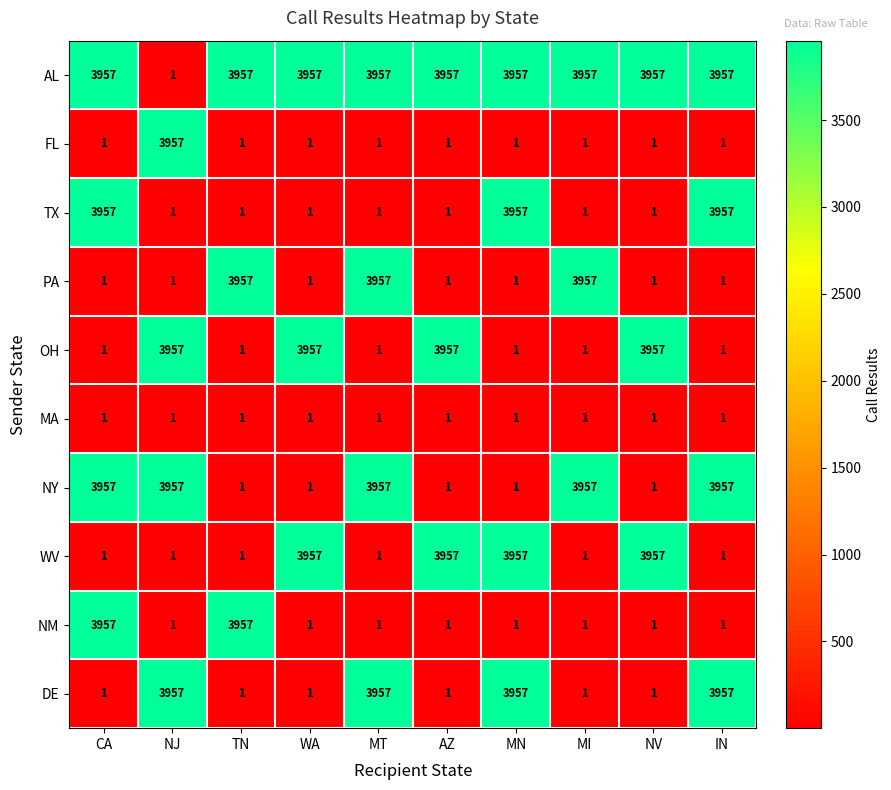

Is it true that MA equals 1 at CA?

True